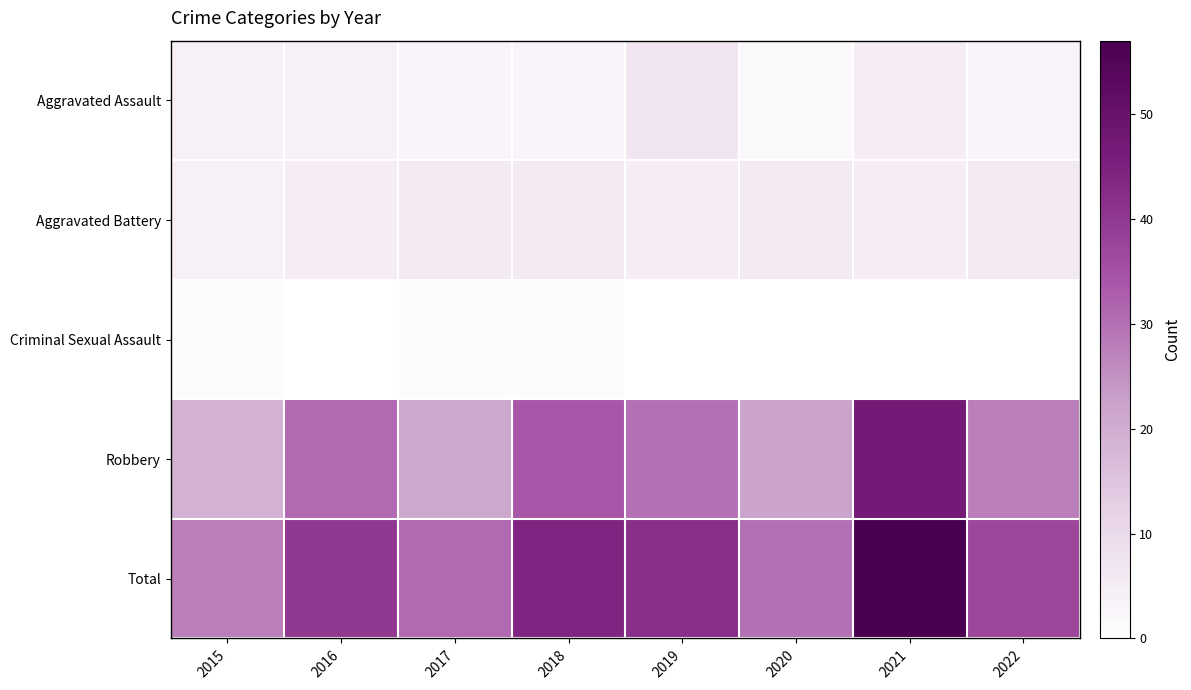

What is the difference between the highest and lowest values at 2022?

37